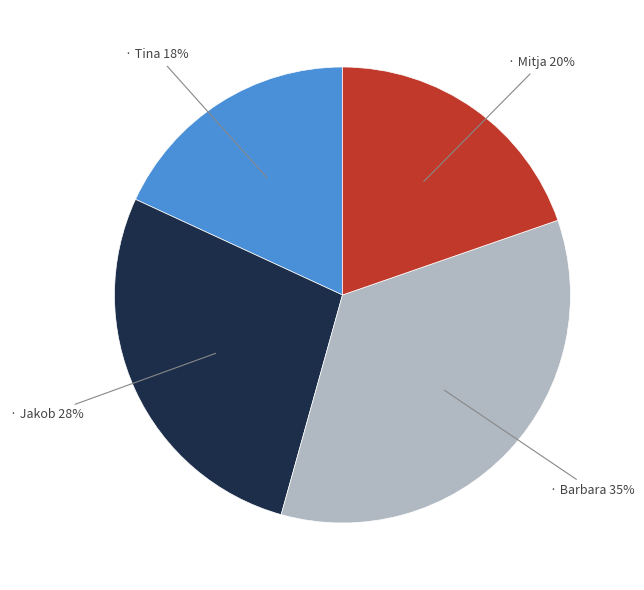

Is there a majority slice in this chart?

No